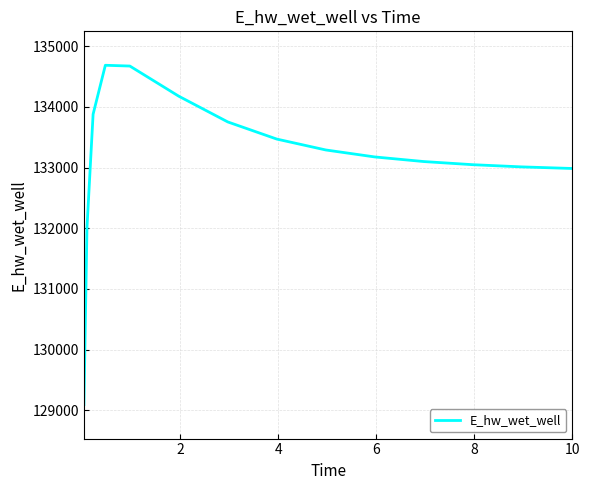

How many lines are shown in the chart?

1